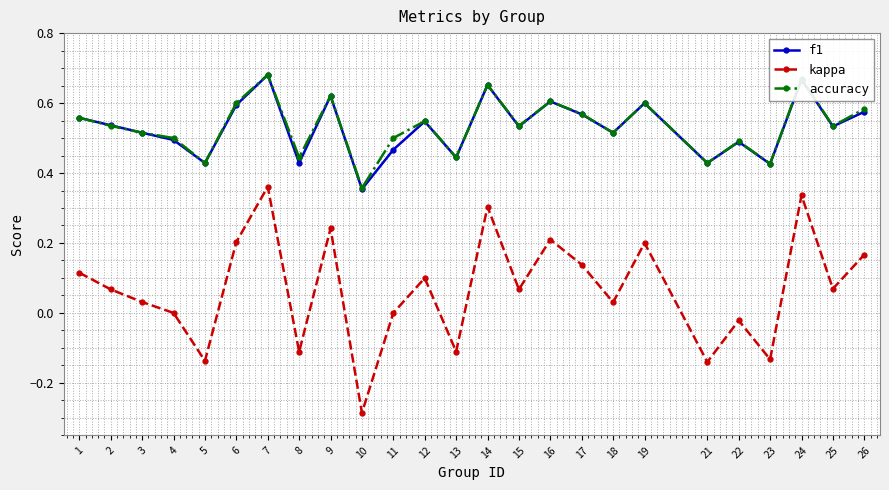

True or false: kappa and accuracy cross at least once.

False